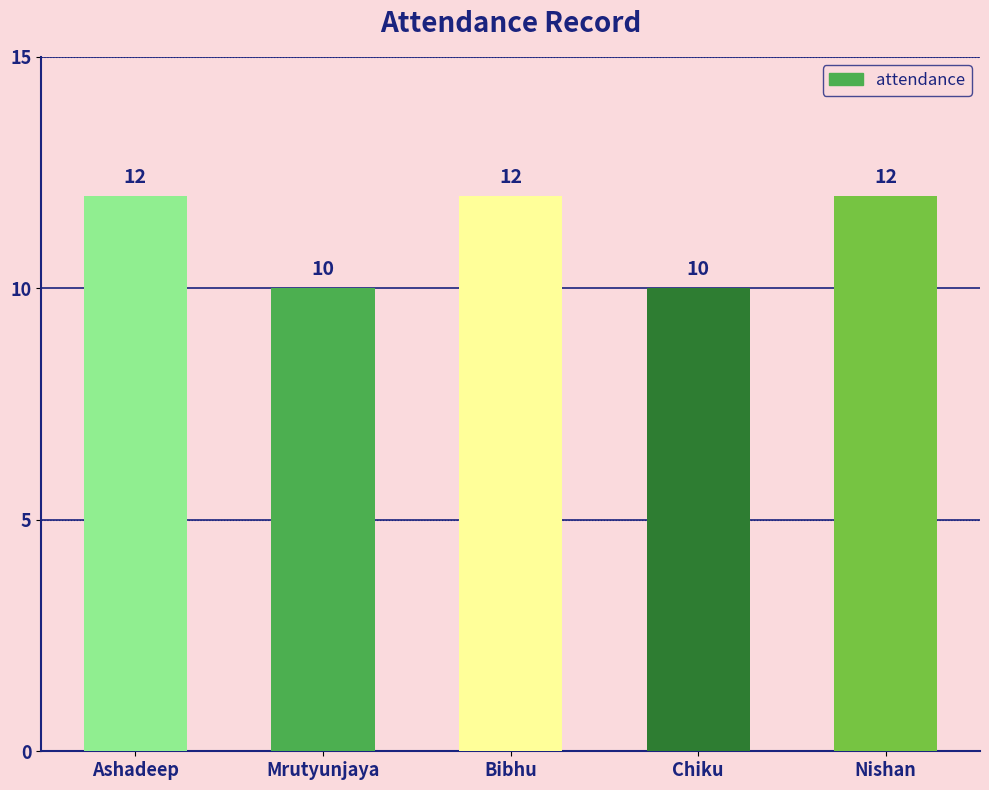

True or false: the data shows 12 at Bibhu.

True